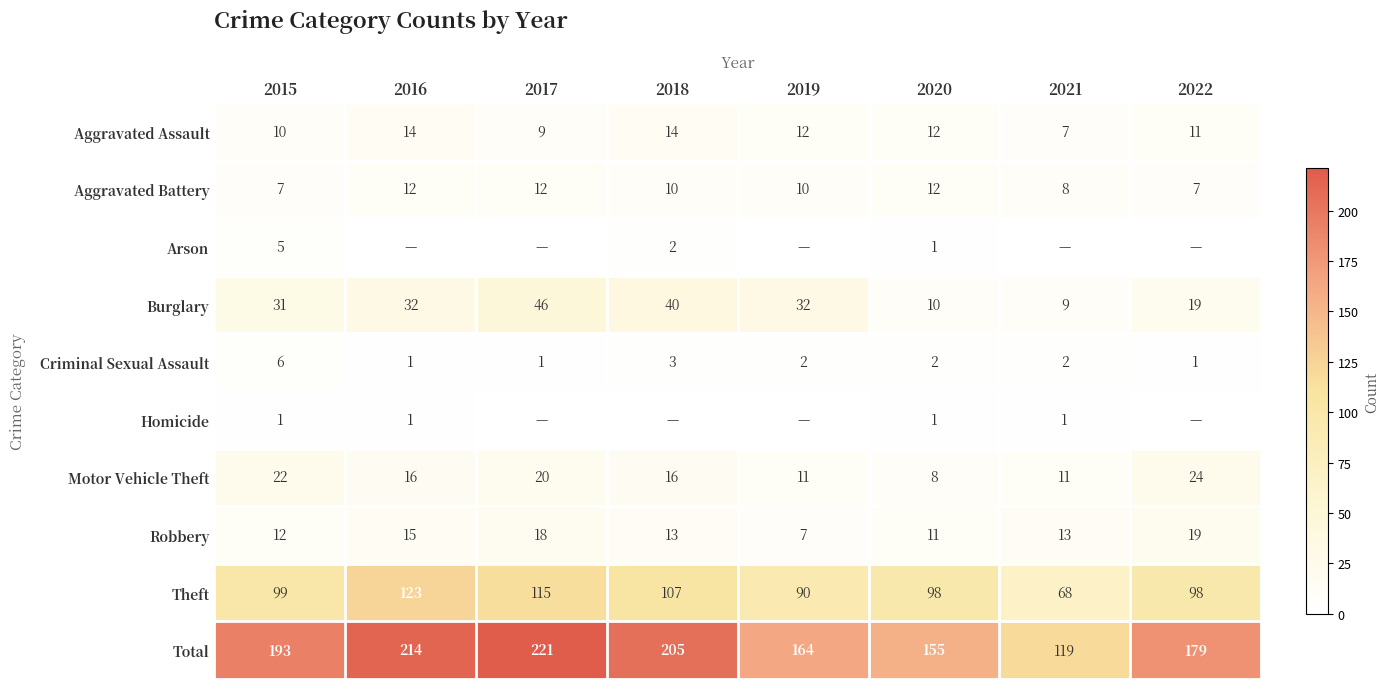

What is the total value across all series at 2016?

428